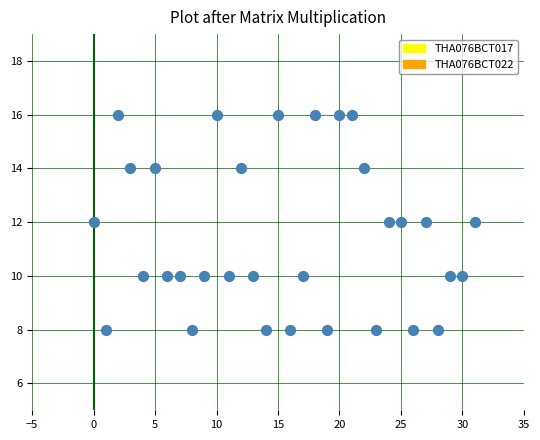

What is the range of X values (max minus min)?

31